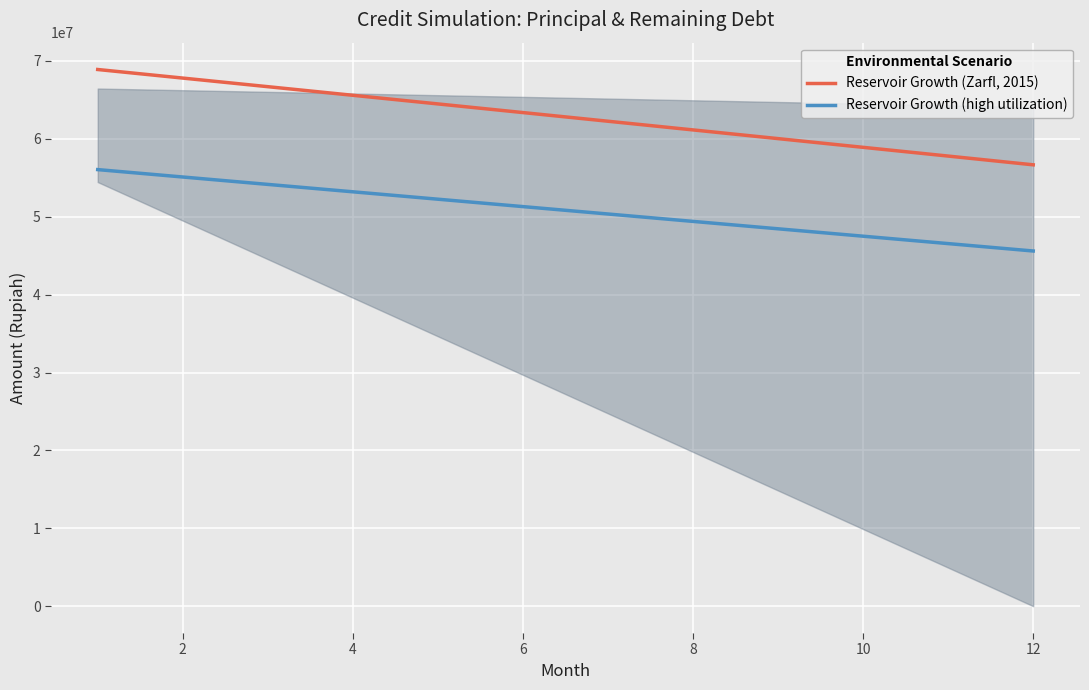

True or false: Reservoir Growth (high utilization) has a value of 12586718.4 at 8.

False